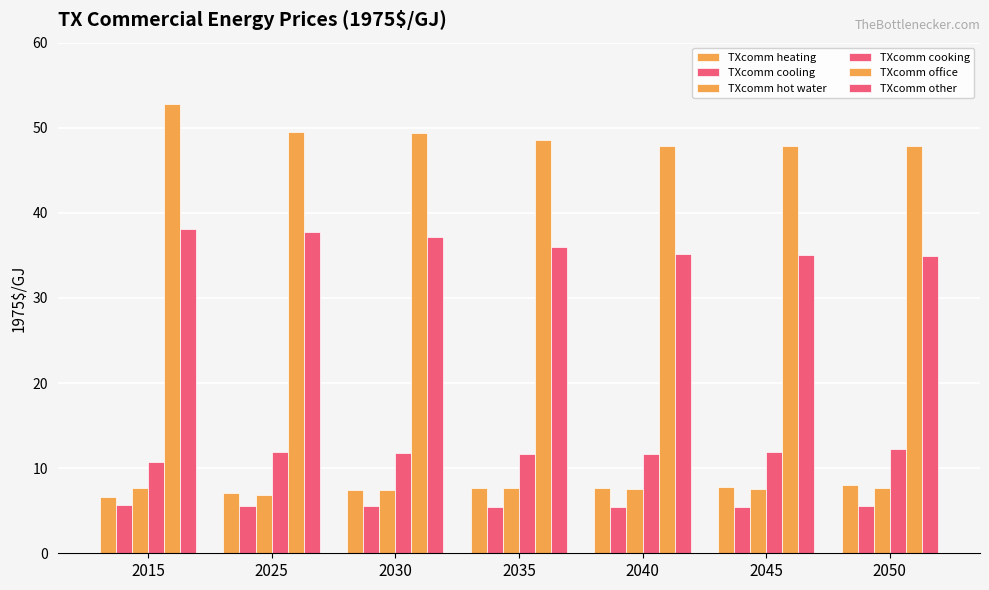

Are the bars horizontal?

No